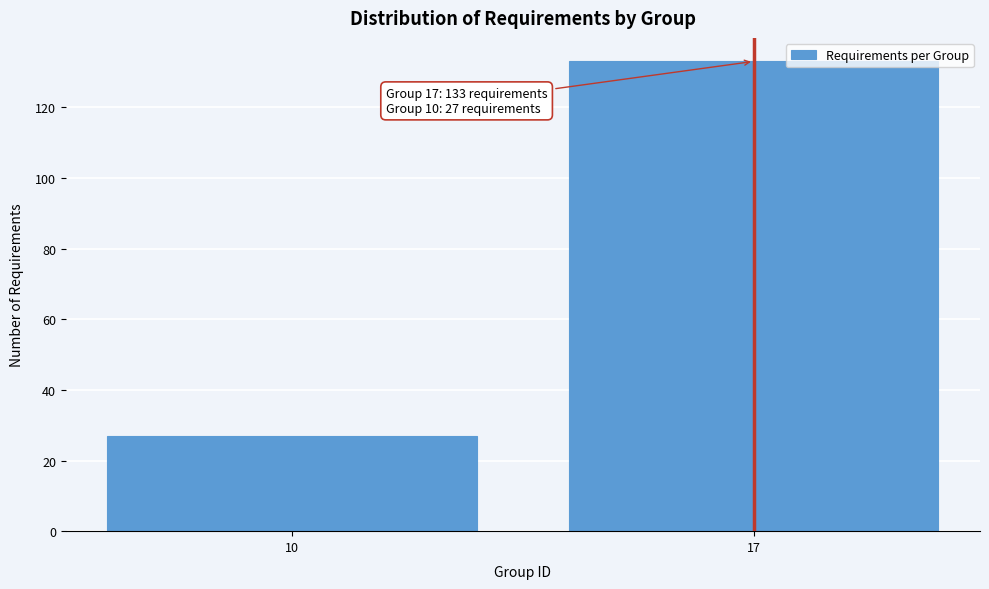

Reading right to left, extract all data points from this chart.

133	27